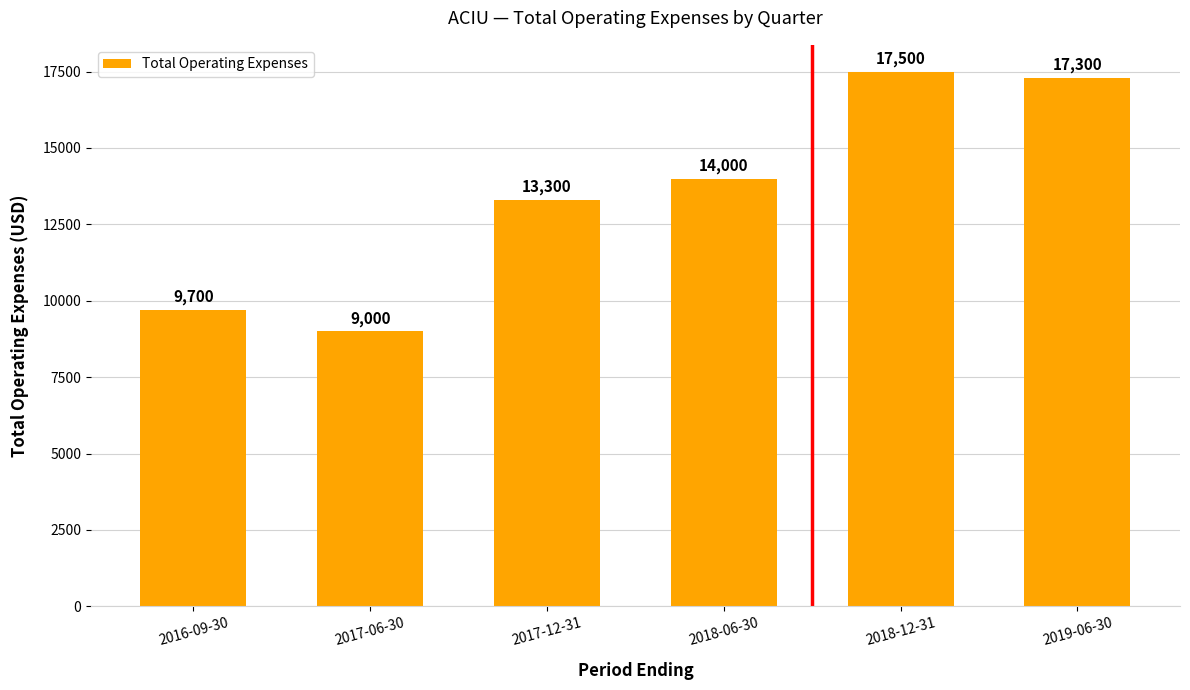

What is the sum of all values?

80800